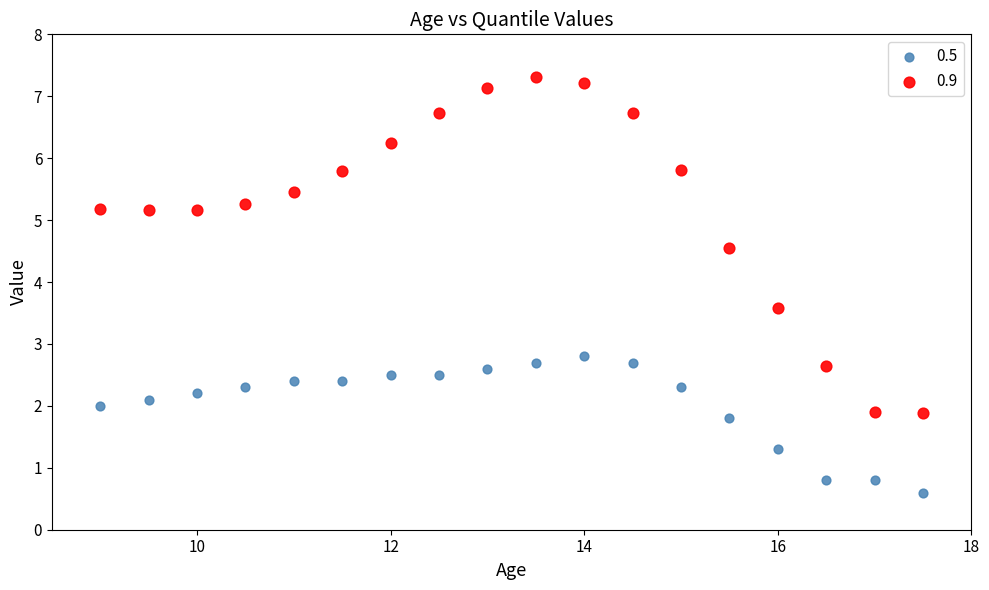

Which series has the largest Y range (max minus min)?

0.9